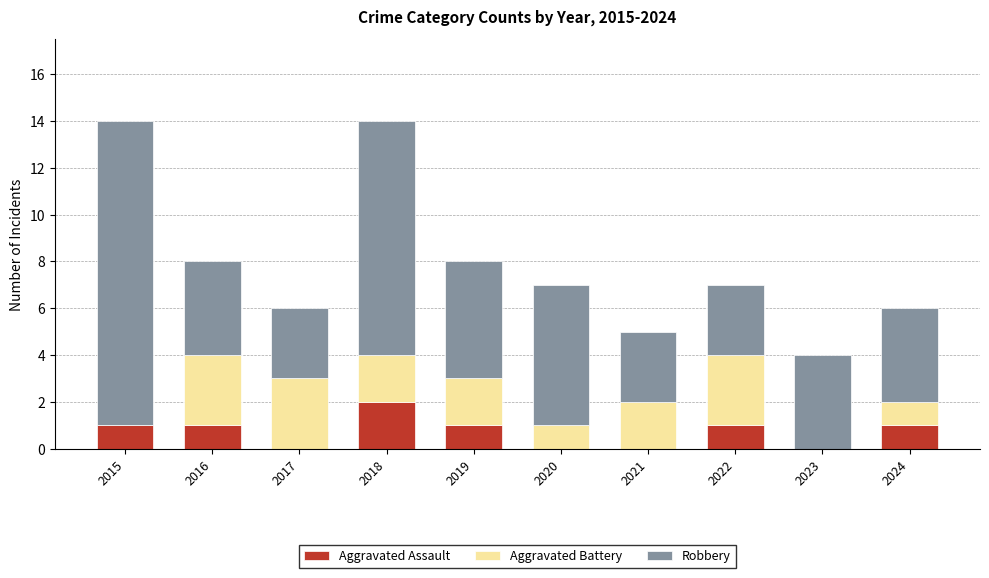

Count the number of categories in the chart.

10